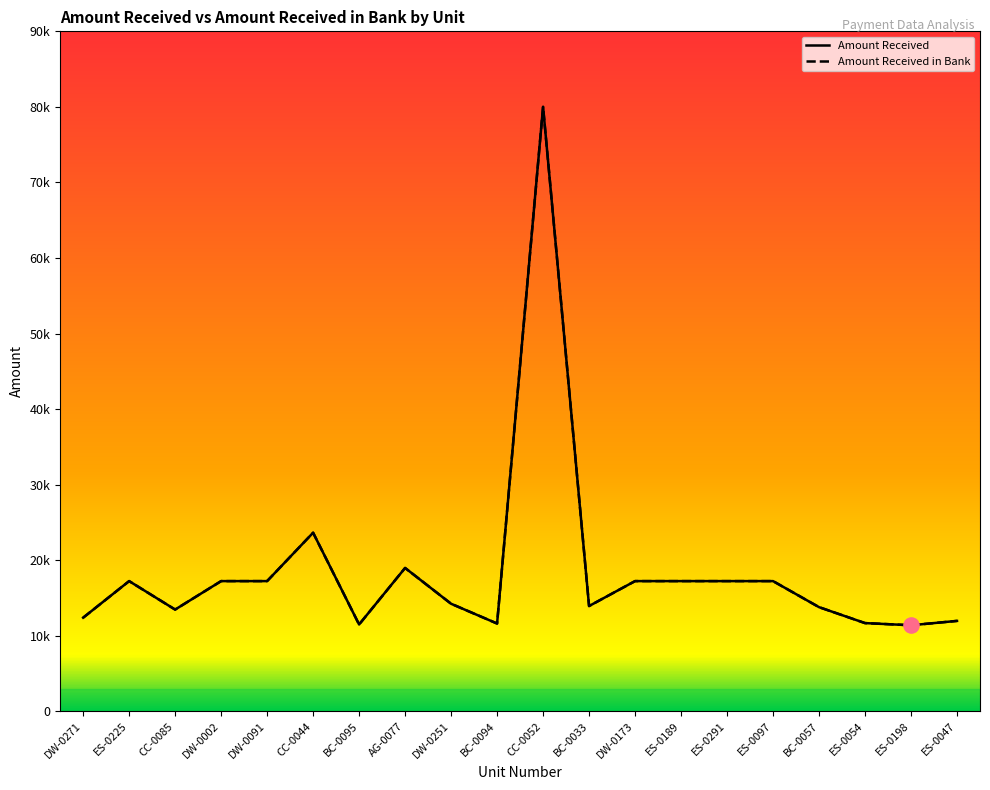

Which series has the largest total across all categories?

Amount Received